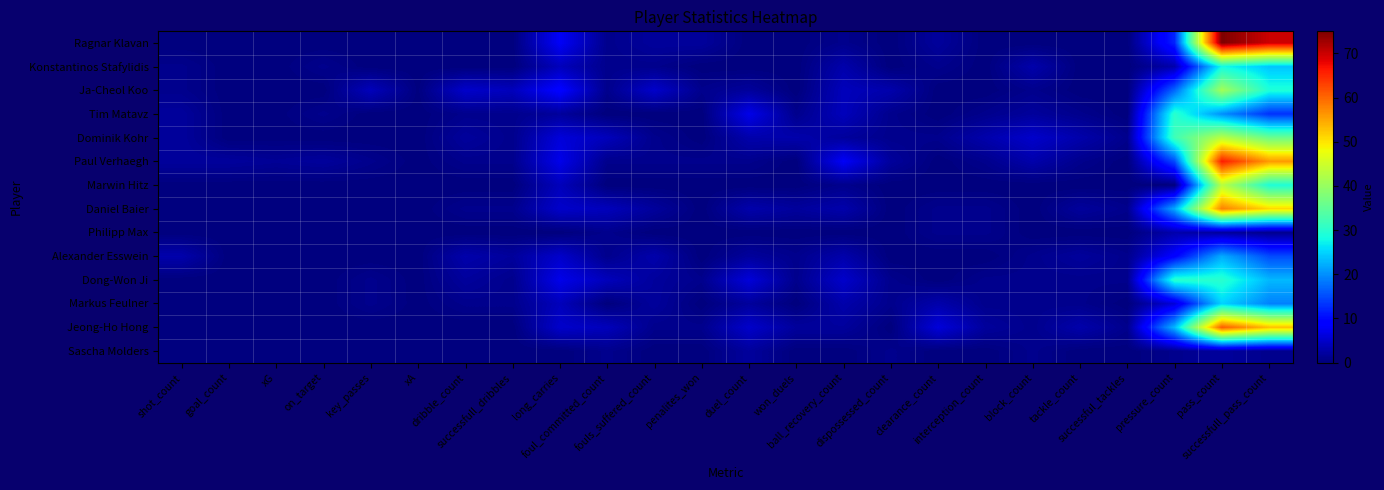

Which has a higher value, foul_committed_count or pass_count?

pass_count